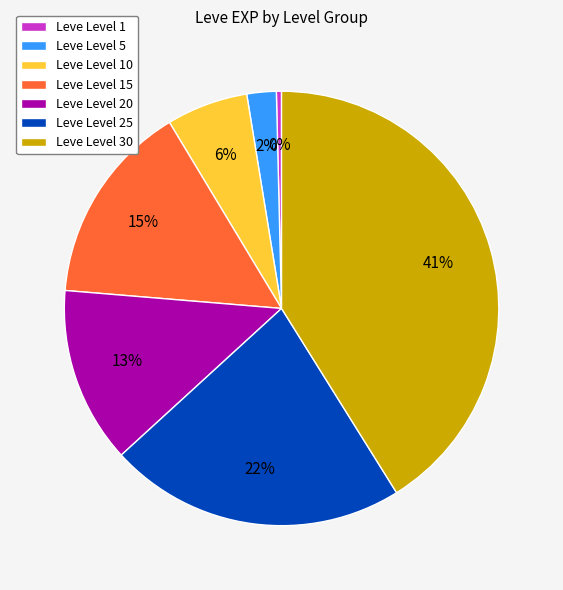

To the nearest percent, what is the average slice percentage?

14%